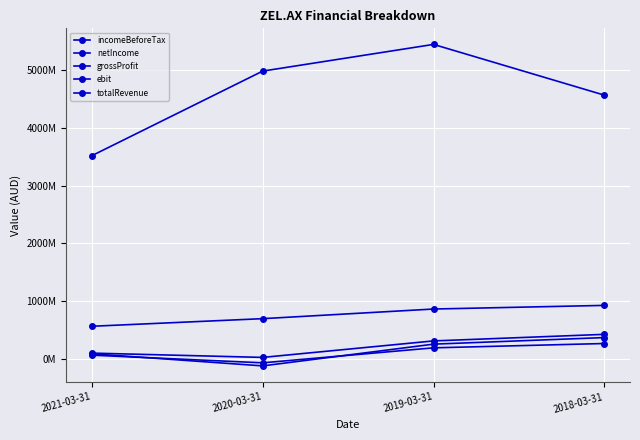

Reading right to left, what are all the values shown in this chart?

incomeBeforeTax: 2018-03-31=366000000	2019-03-31=252000000	2020-03-31=-125000000	2021-03-31=85000000
netIncome: 2018-03-31=263000000	2019-03-31=188000000	2020-03-31=-72000000	2021-03-31=61000000
grossProfit: 2018-03-31=924000000	2019-03-31=861000000	2020-03-31=694000000	2021-03-31=562000000
ebit: 2018-03-31=422000000	2019-03-31=308000000	2020-03-31=22000000	2021-03-31=96600000
totalRevenue: 2018-03-31=4570000000	2019-03-31=5450000000	2020-03-31=4987000000	2021-03-31=3520000000